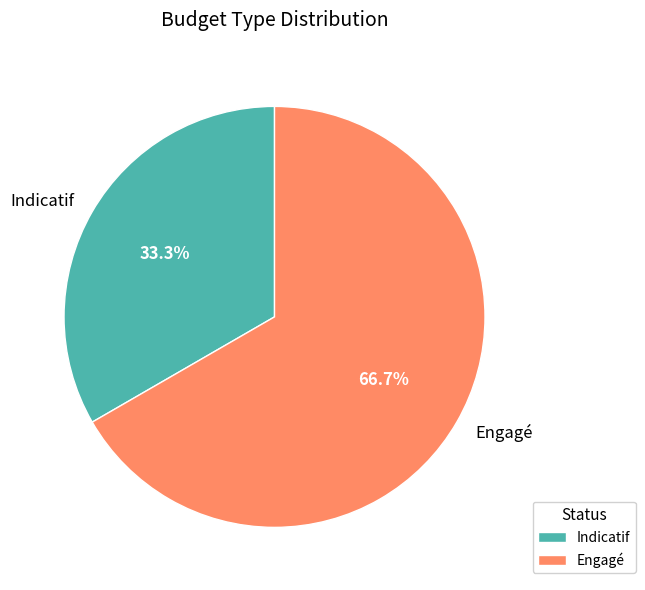

Is it true that Engagé is 67% of the pie?

True